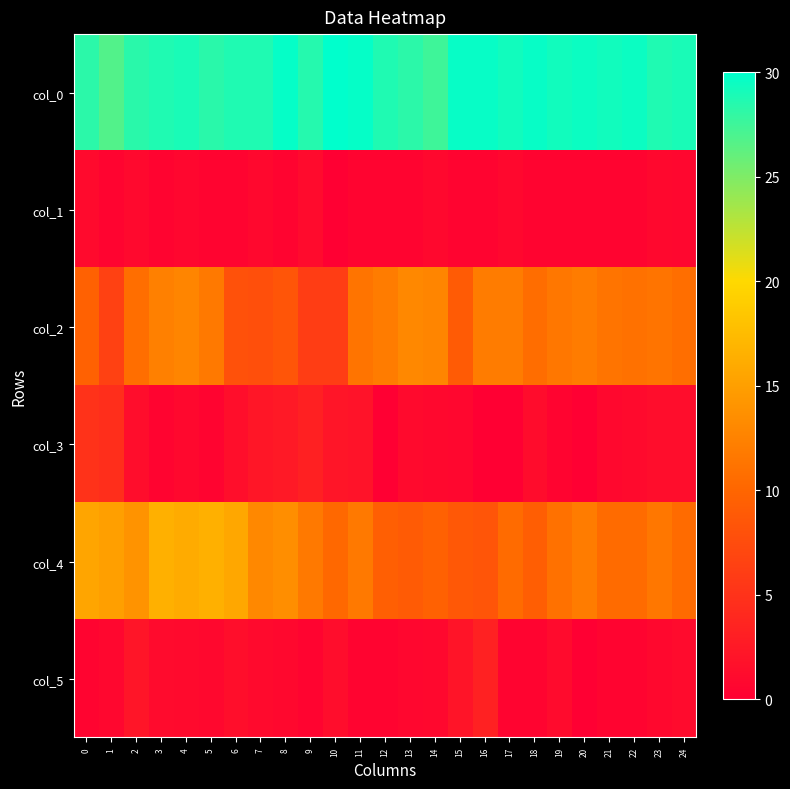

What is the maximum value shown in the chart?

30.0